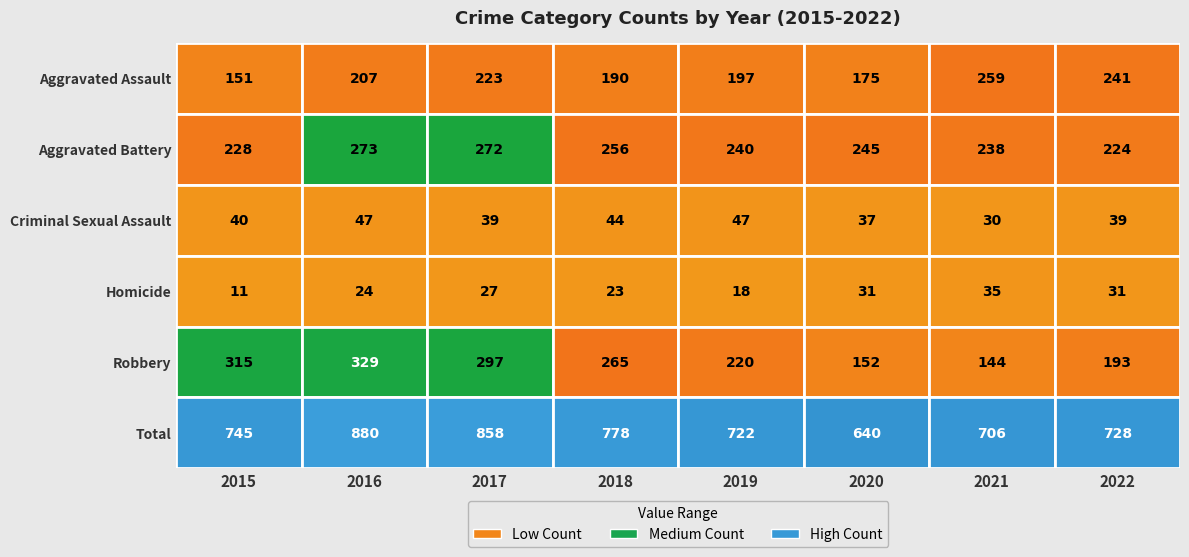

At how many categories does at least one series exceed 646?

7